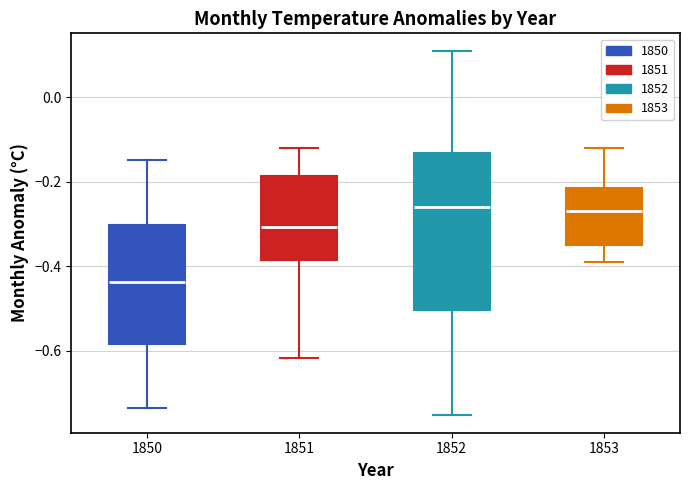

Reading left to right, transcribe this box plot: for each box, give where its median line is, the range the box spans, and where its two whiskers end, as read against the y-axis. The values are not printed on the chart, so give them approximately, as read against the axis.

1850: median -0.44, box -0.58 to -0.30, whiskers -0.74 to -0.14
1851: median -0.30, box -0.38 to -0.18, whiskers -0.62 to -0.12
1852: median -0.26, box -0.50 to -0.14, whiskers -0.76 to 0.10
1853: median -0.26, box -0.34 to -0.22, whiskers -0.38 to -0.12